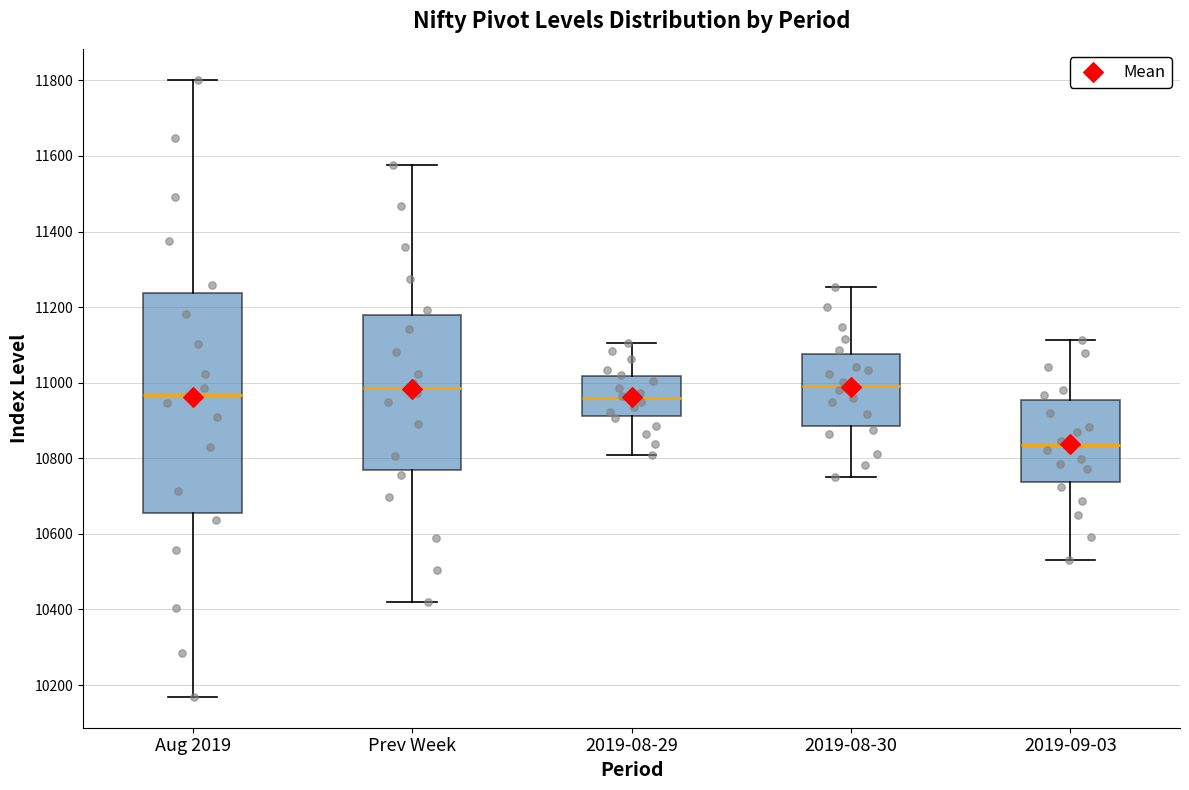

Which box's median line is the lowest?

2019-09-03